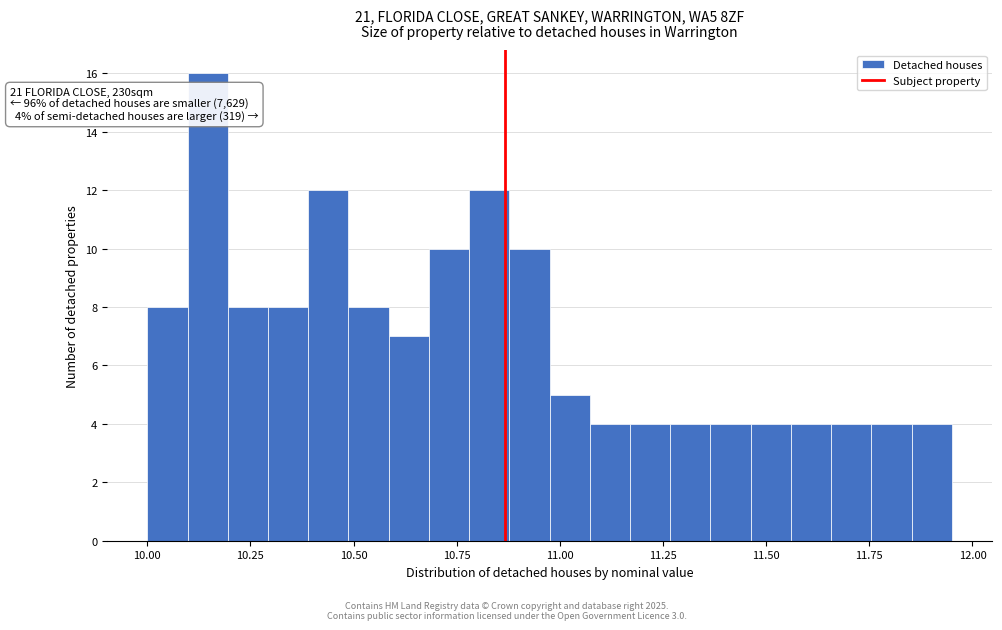

Around what value on the x-axis is the tallest bar? Give the approximate position of its centre, as read against the axis.

10.15